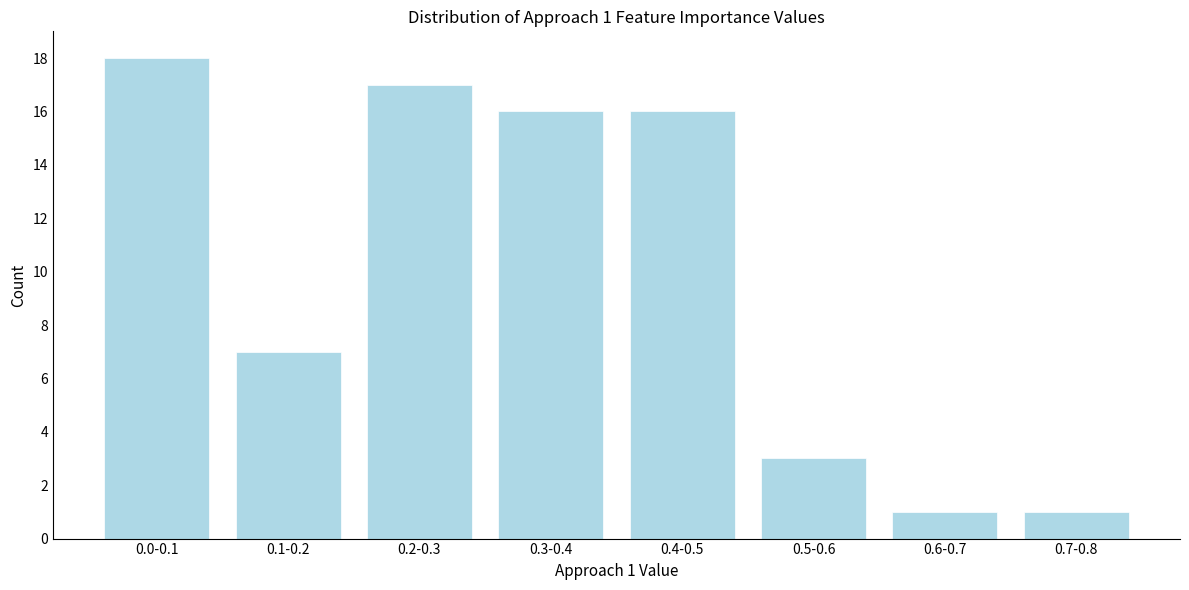

Reading left to right, what are all the values shown in this chart?

0.0-0.1=18	0.1-0.2=7	0.2-0.3=17	0.3-0.4=16	0.4-0.5=16	0.5-0.6=3	0.6-0.7=1	0.7-0.8=1